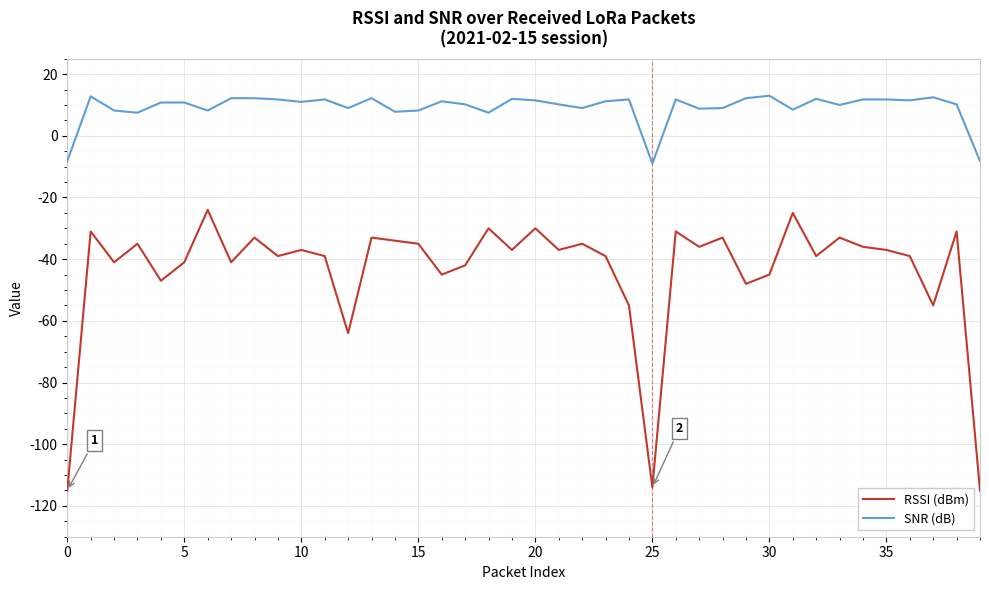

What are all the series names shown in the legend?

RSSI (dBm), SNR (dB)